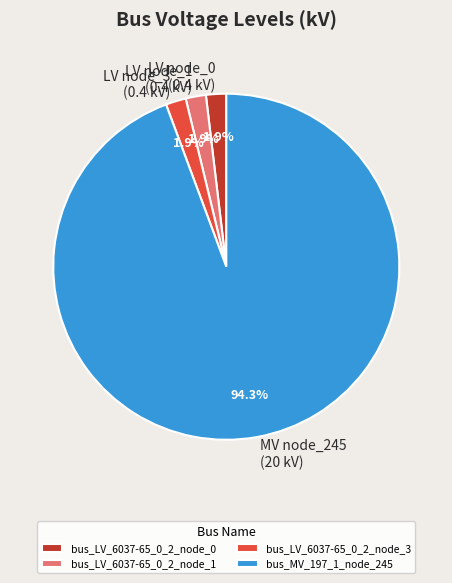

What is the largest slice in the pie chart?

bus_MV_197_1_node_245